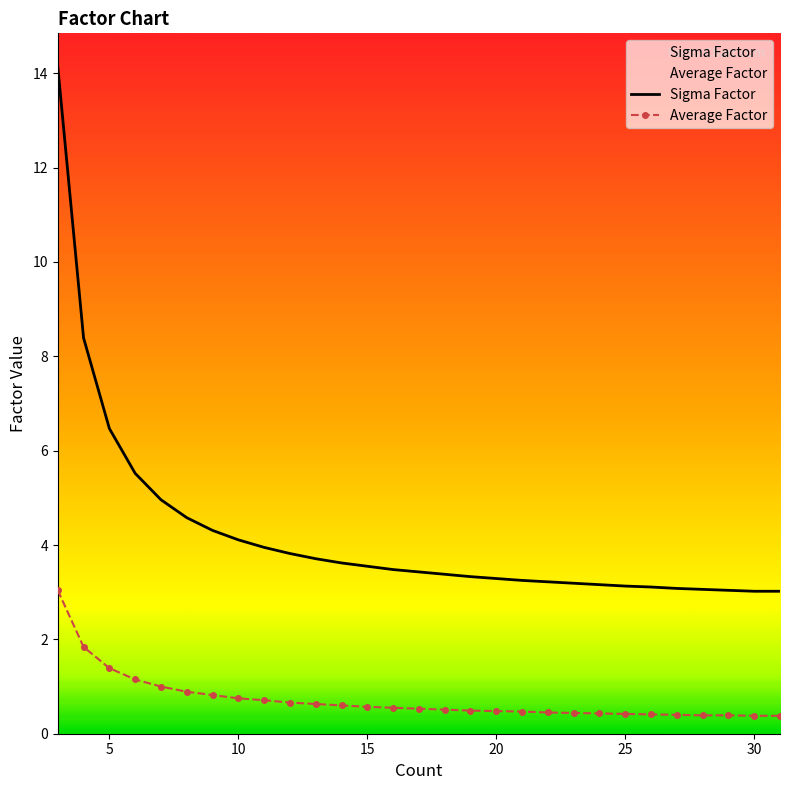

What is the sum of all Sigma Factor values?

122.3